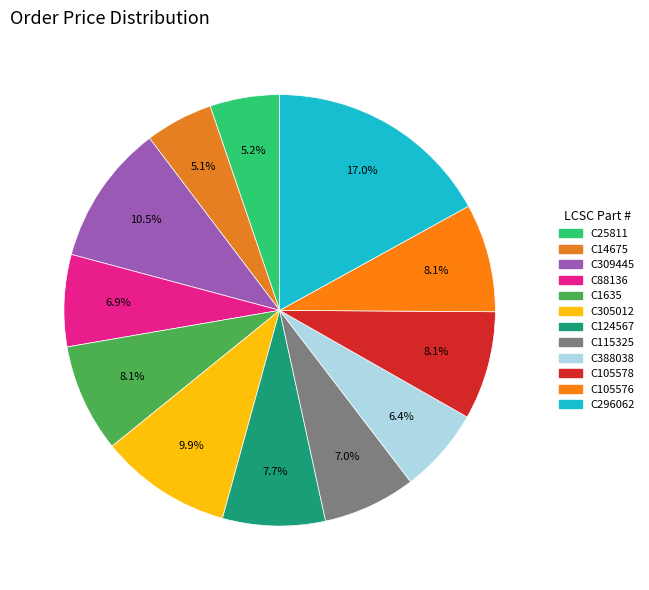

What percentage is NOT represented by C124567?

92.3%